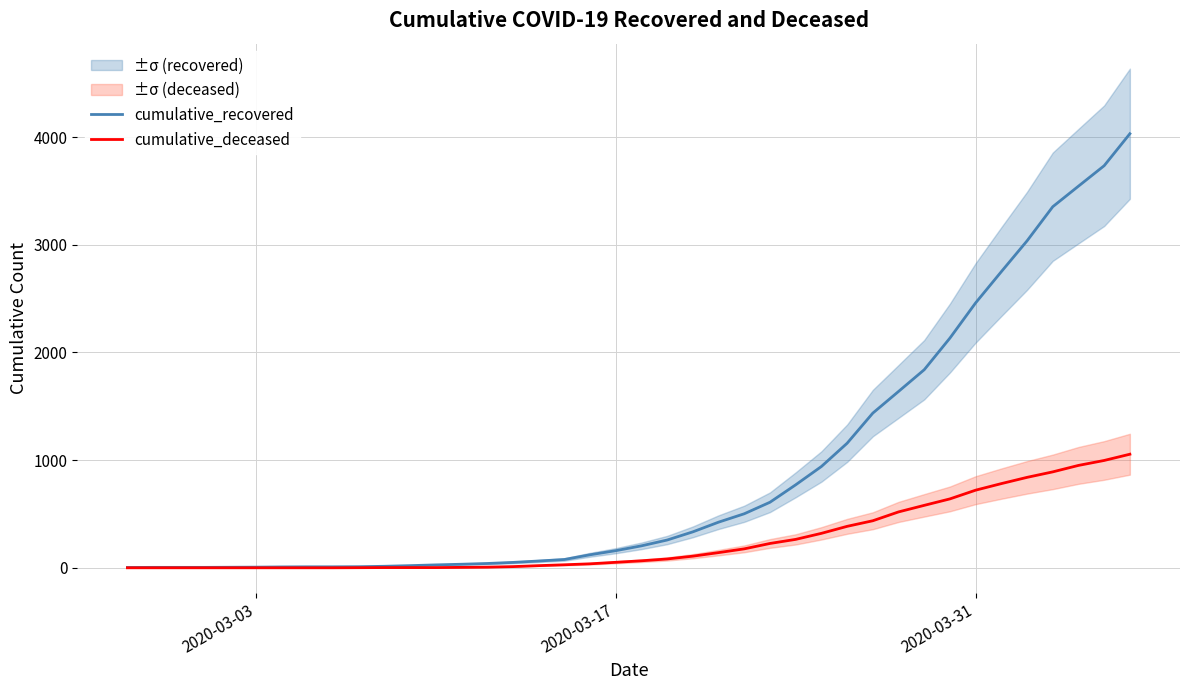

What is the highest value of the cumulative_deceased series?

1055